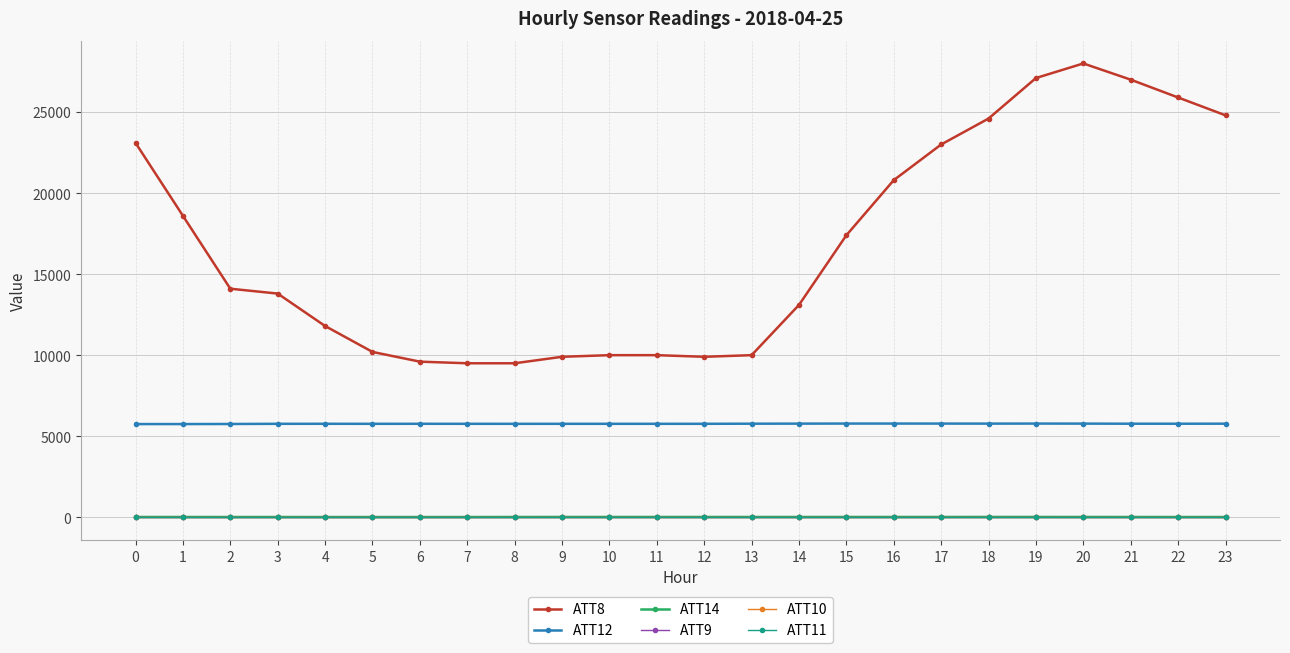

True or false: ATT12 and ATT9 intersect in this chart.

False